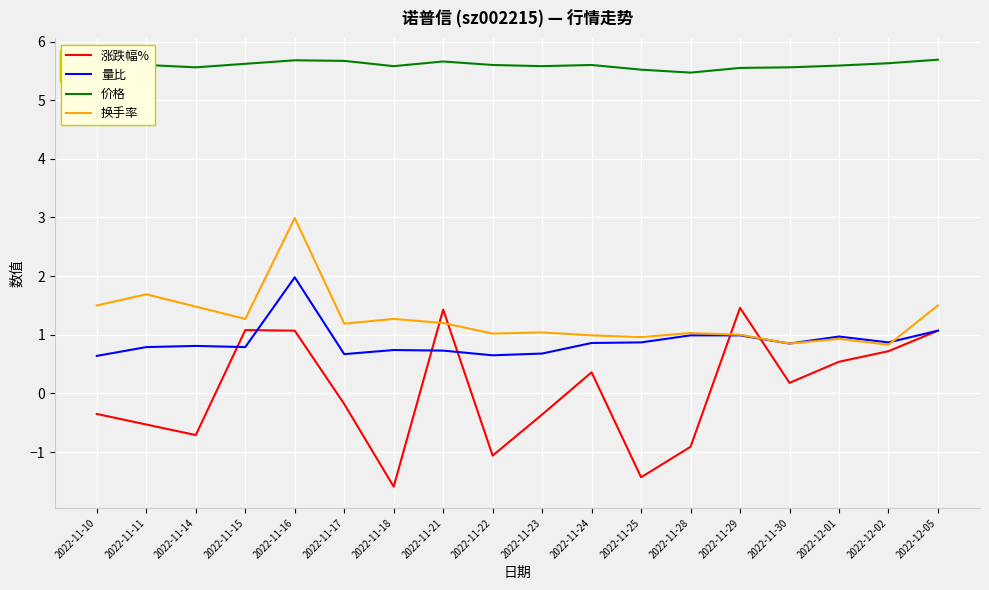

The value of 换手率 at 2022-12-01 is 1.6. True or false?

False